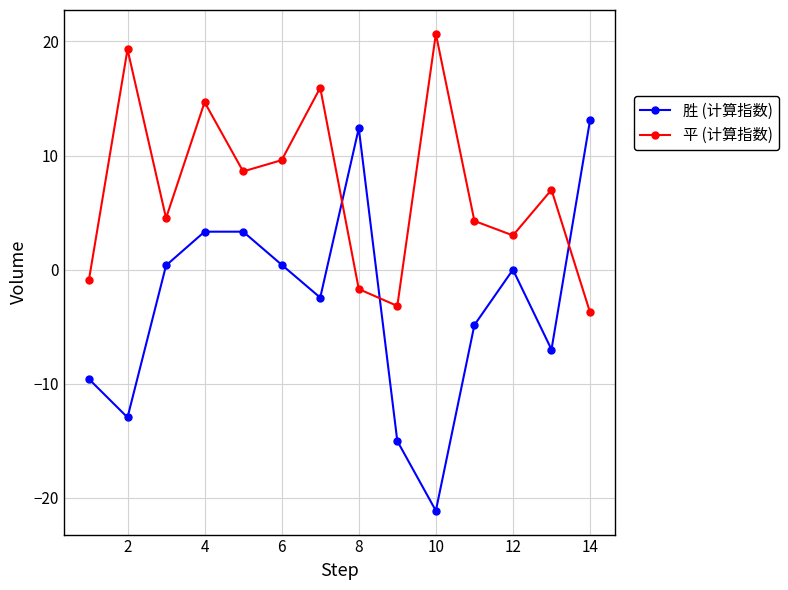

After their last crossing, which series has the higher values: 胜 (计算指数) or 平 (计算指数)?

胜 (计算指数)